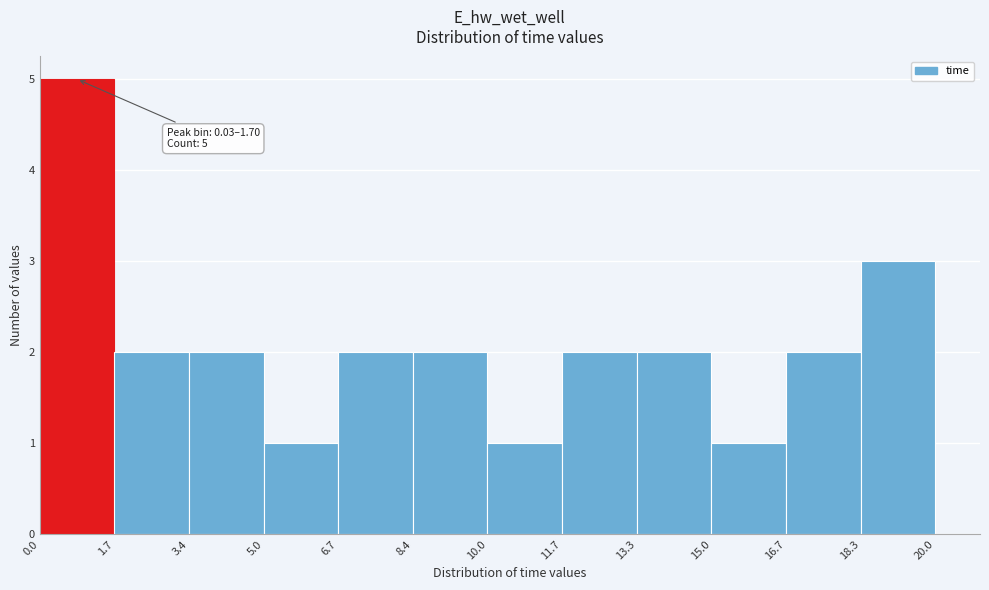

Which range on the x-axis has the tallest bar?

0.0 to 1.7